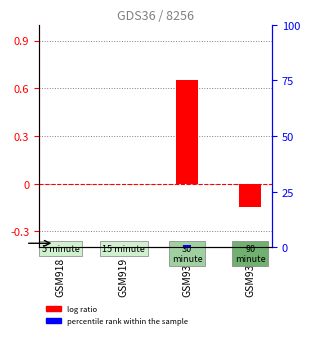

How many series are shown in this chart?

2